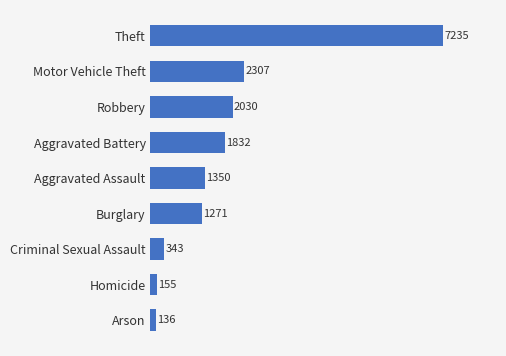

Are the bars grouped side by side (vs. stacked)?

No